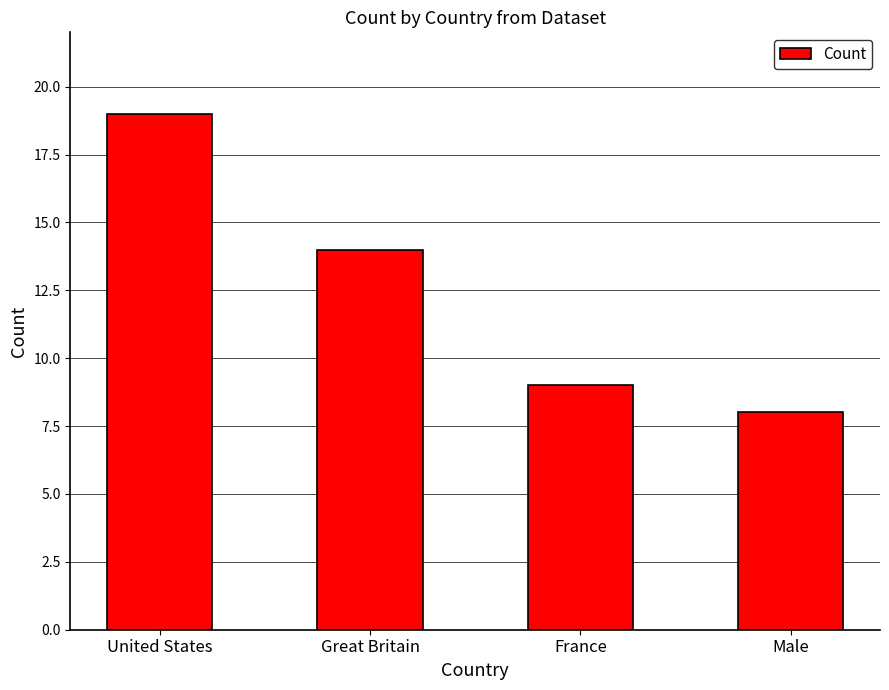

Rank the categories by value from highest to lowest.

United States, Great Britain, France, Male